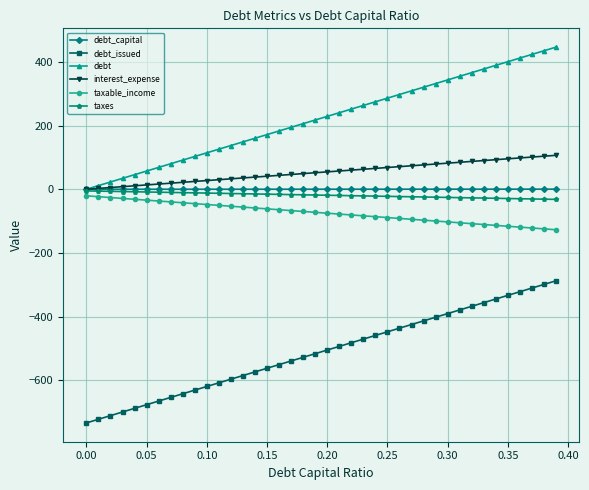

What is the lowest value of the debt_issued series?

-733.6